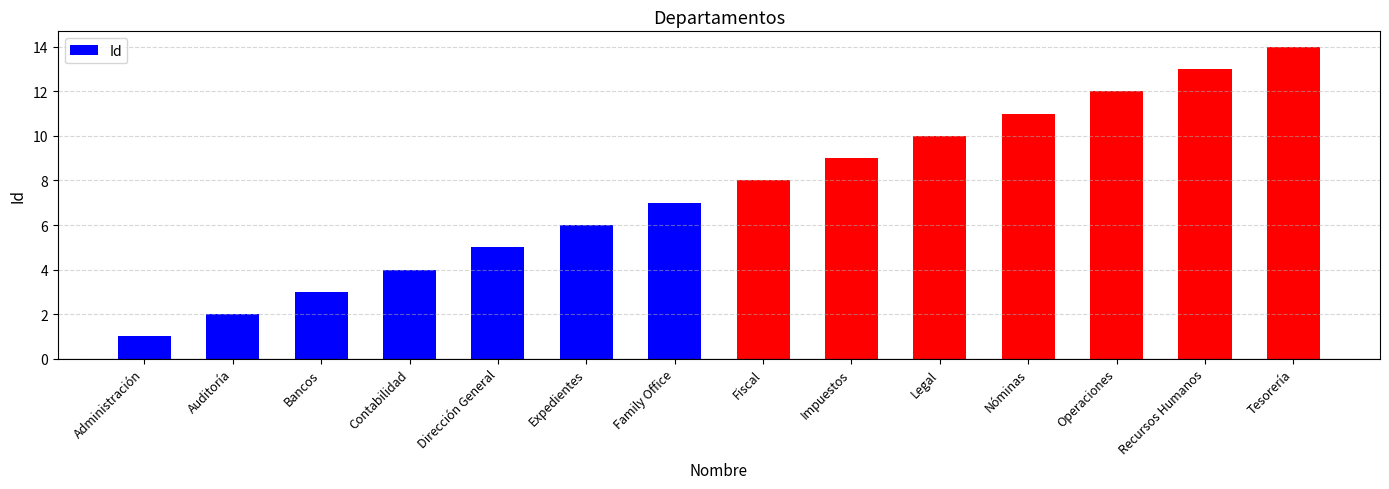

What is the change in value from Administración to Impuestos?

+8